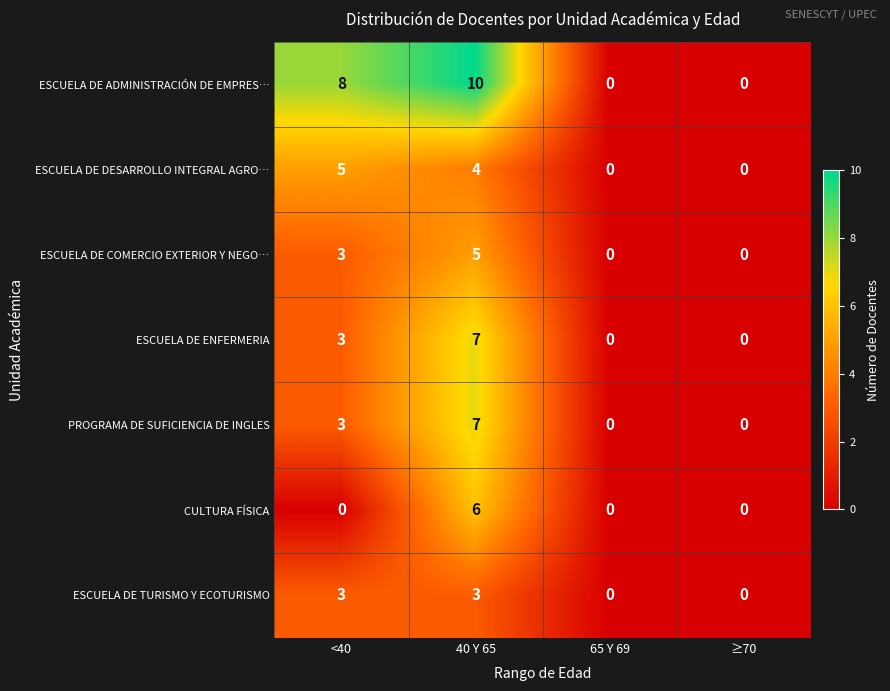

At which category is the sum across all series the highest?

40 Y 65